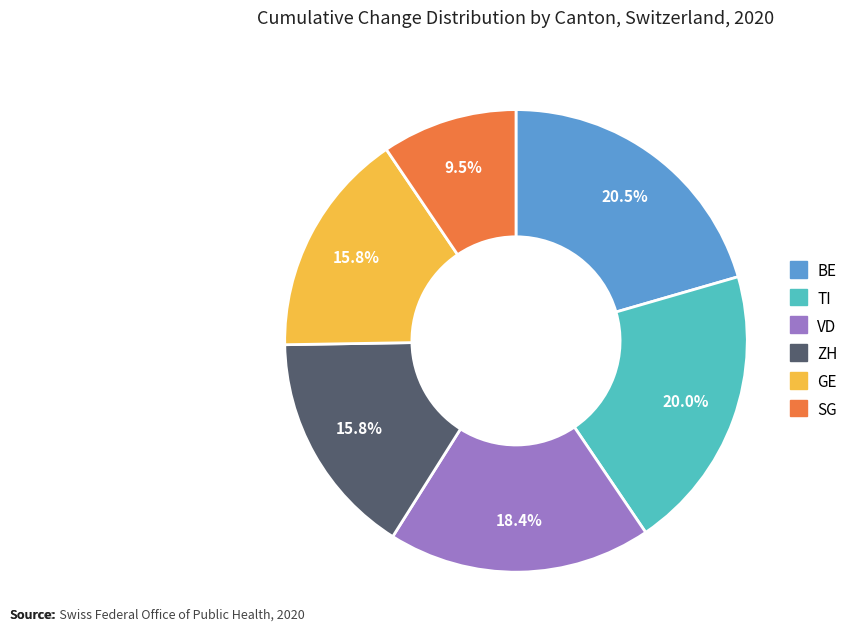

How many slices are in this pie chart?

6